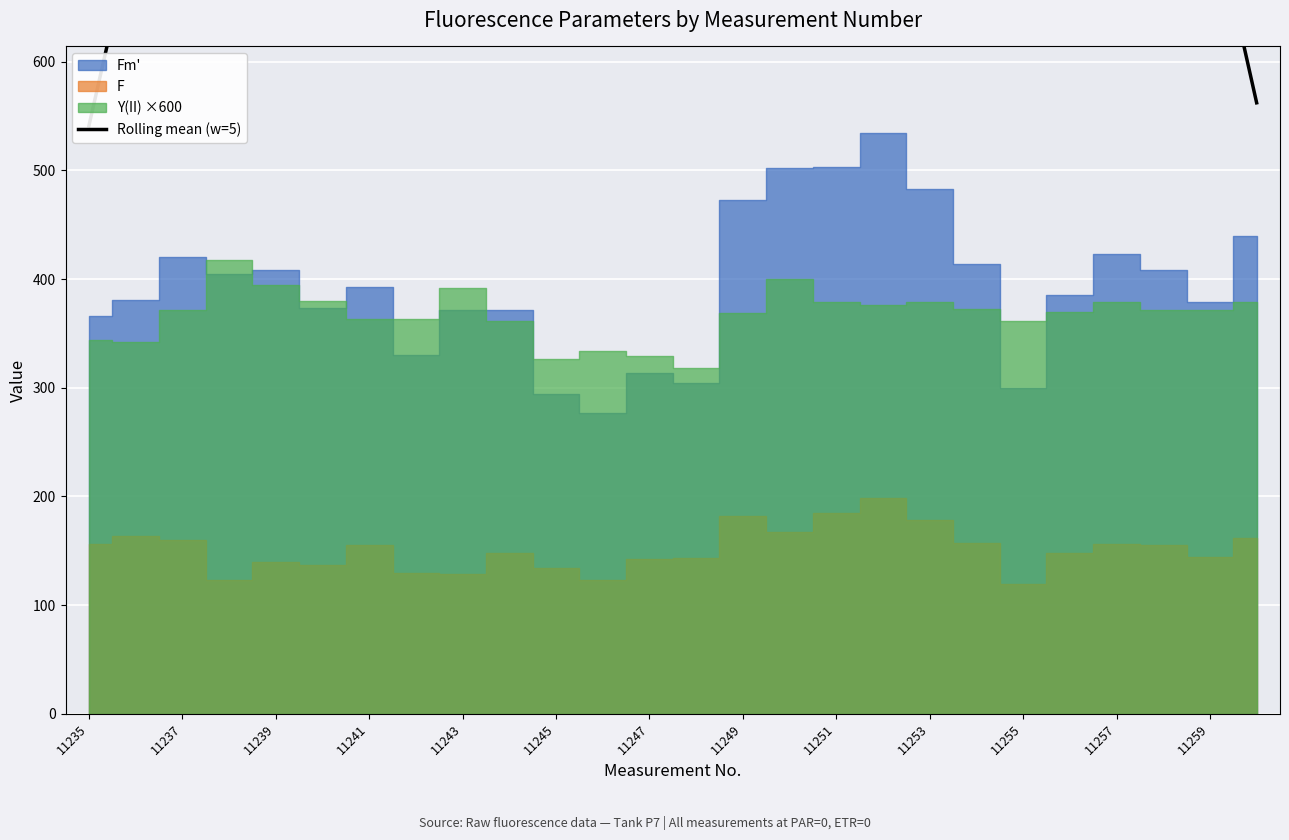

Reading left to right, what are all the values shown in this chart?

541.0	730.1	918.5	923.2	928.1	902.6	892.0	879.8	852.7	817.1	809.4	783.8	812.4	875.3	942.0	1006.9	1061.8	1045.8	988.1	955.2	924.8	903.9	894.2	934.3	753.8	562.2